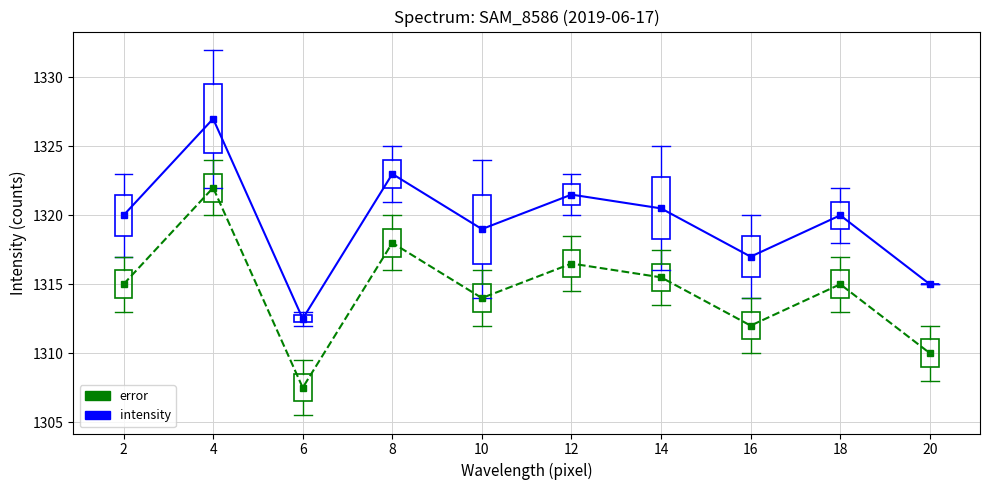

What is the spread (max minus min) of values at 20?

5.0